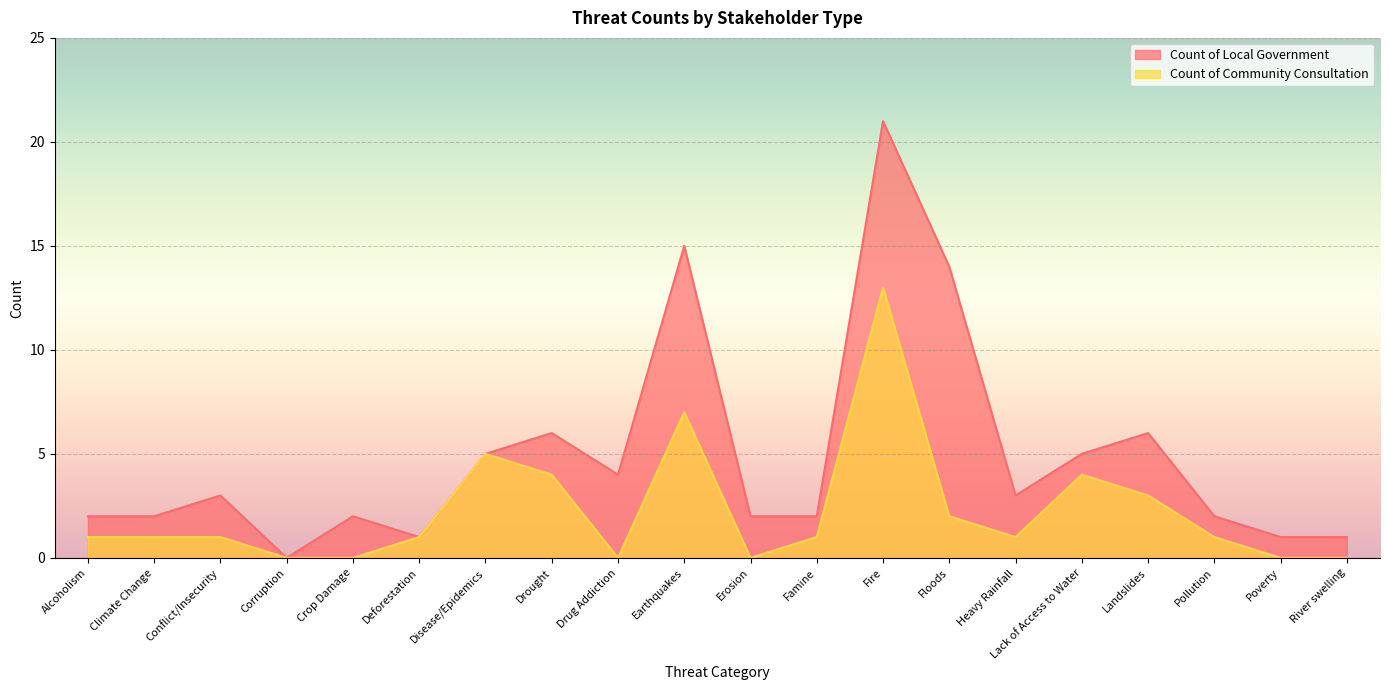

At which label does Count of Local Government reach its peak?

Fire